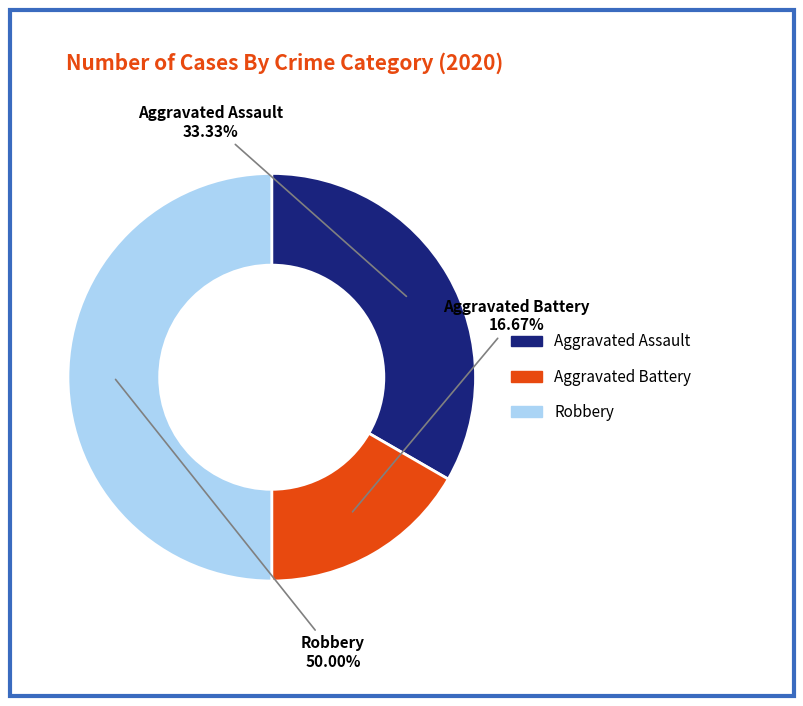

Is Aggravated Battery the majority of the pie?

No